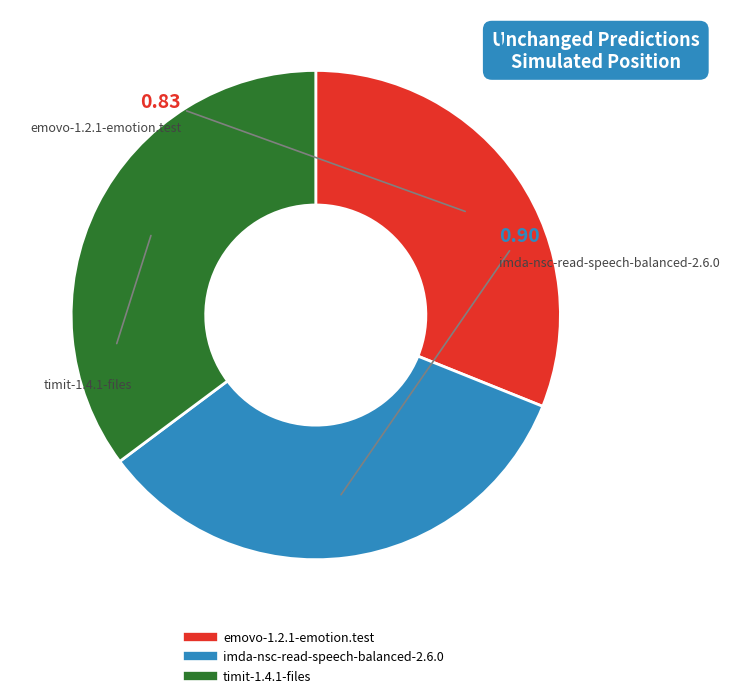

Which category has the smallest portion of the pie?

emovo-1.2.1-emotion.test